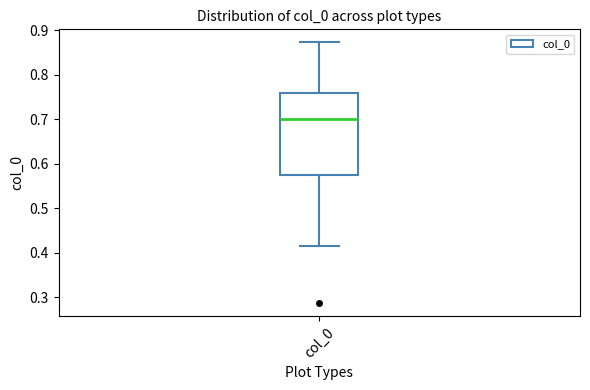

Transcribe this box plot: give where the median line is, the range the box spans, and where the two whiskers end, as read against the y-axis. The values are not printed on the chart, so give them approximately, as read against the axis.

median 0.70, box 0.58 to 0.76, whiskers 0.41 to 0.87